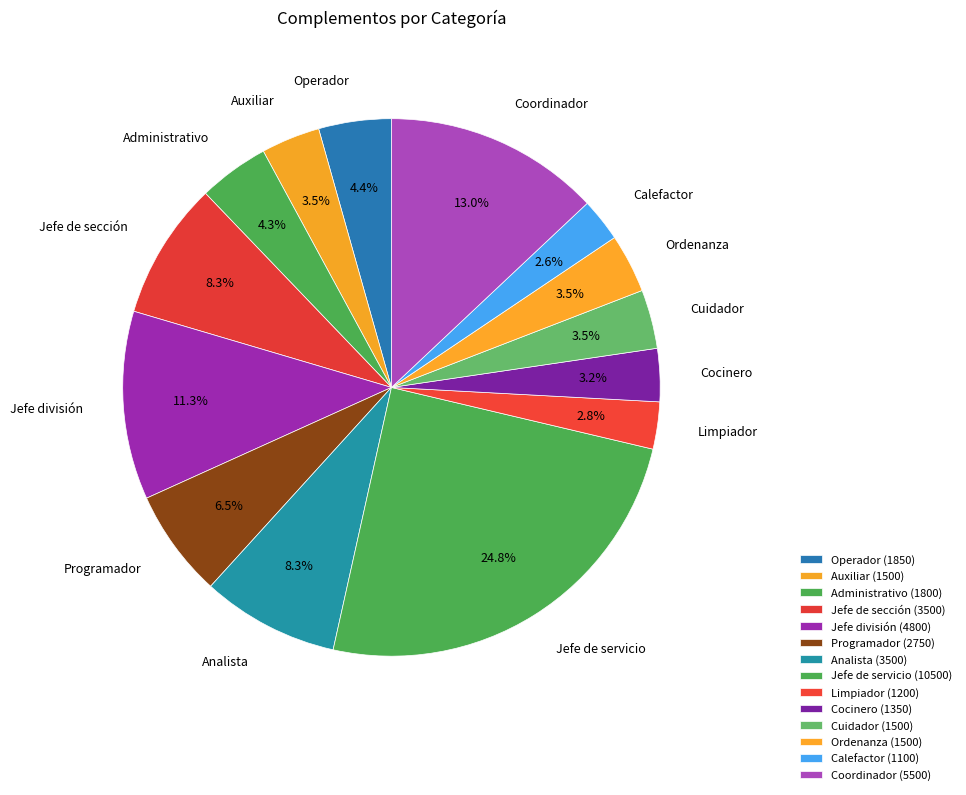

Between Ordenanza and Administrativo, which is larger?

Administrativo